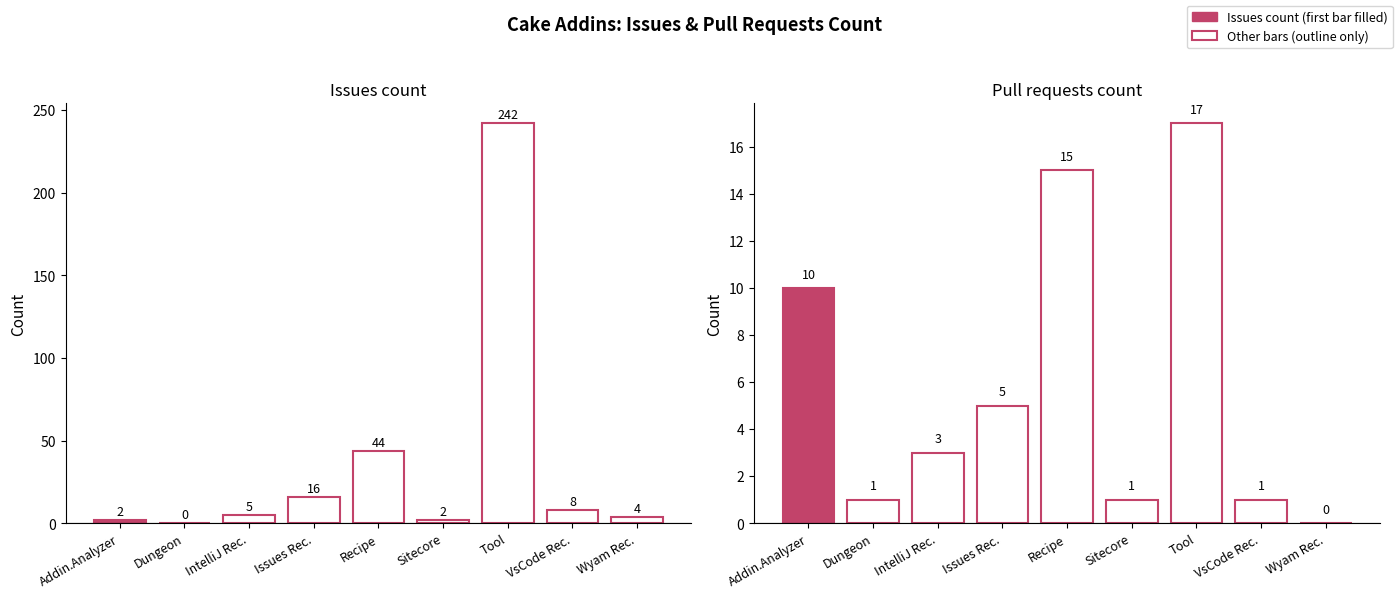

Is it true that Pull requests count equals 0 at Cake.Wyam.Recipe?

True